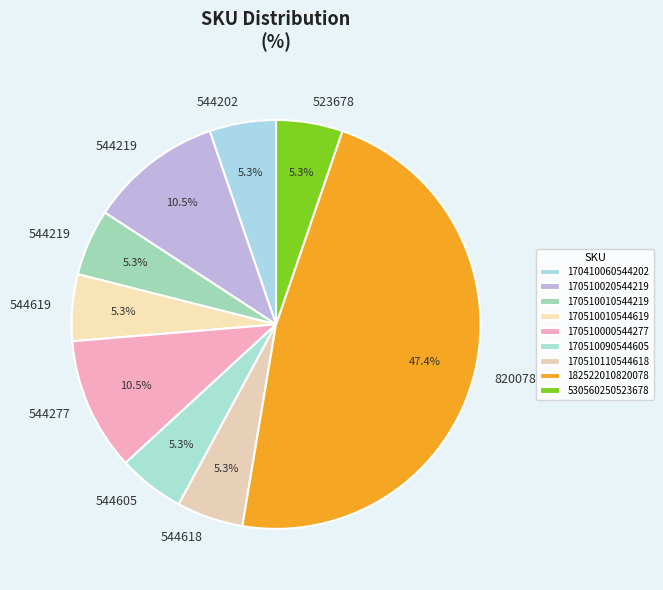

How many segments does this pie chart have?

9